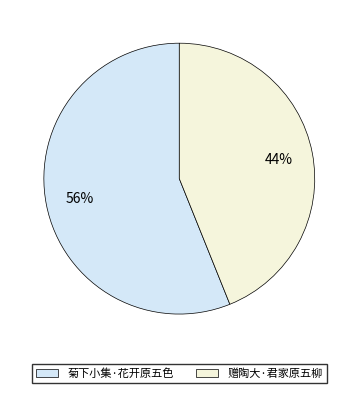

What is the ratio of the value at 赠陶大·君家原五柳 to the value at 菊下小集·花开原五色?

0.8